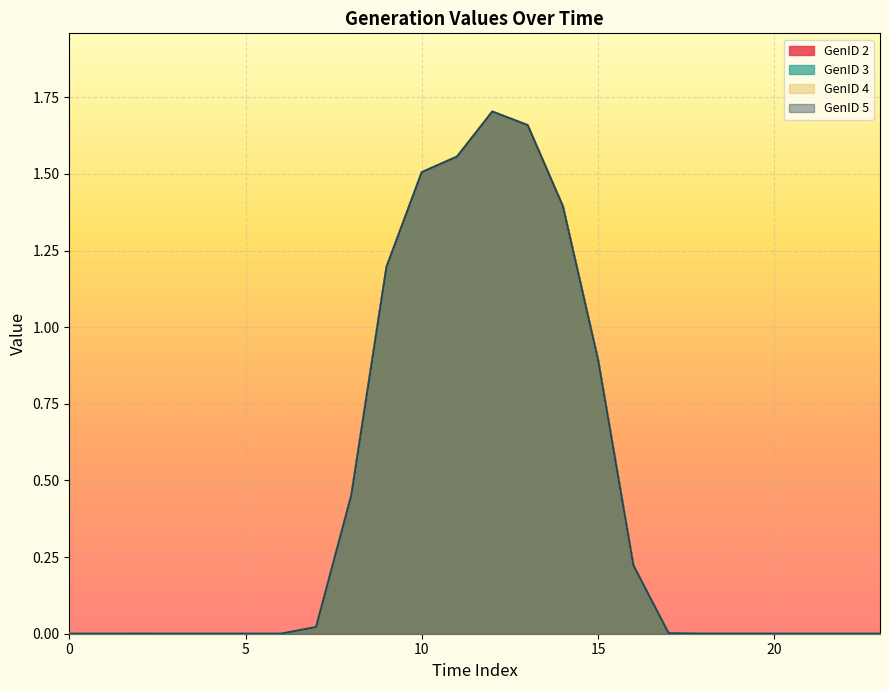

Which series has the widest spread of values?

GenID 2